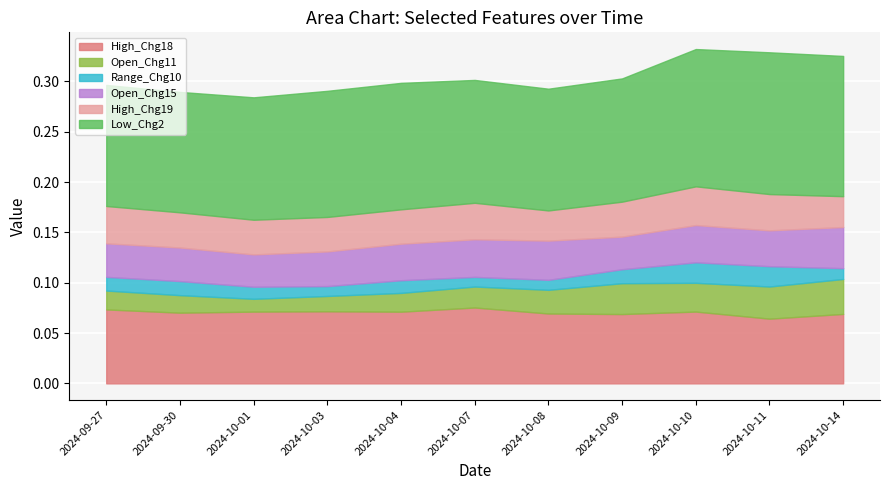

Which category has the highest value in the Open_Chg11 series?

2024-10-14